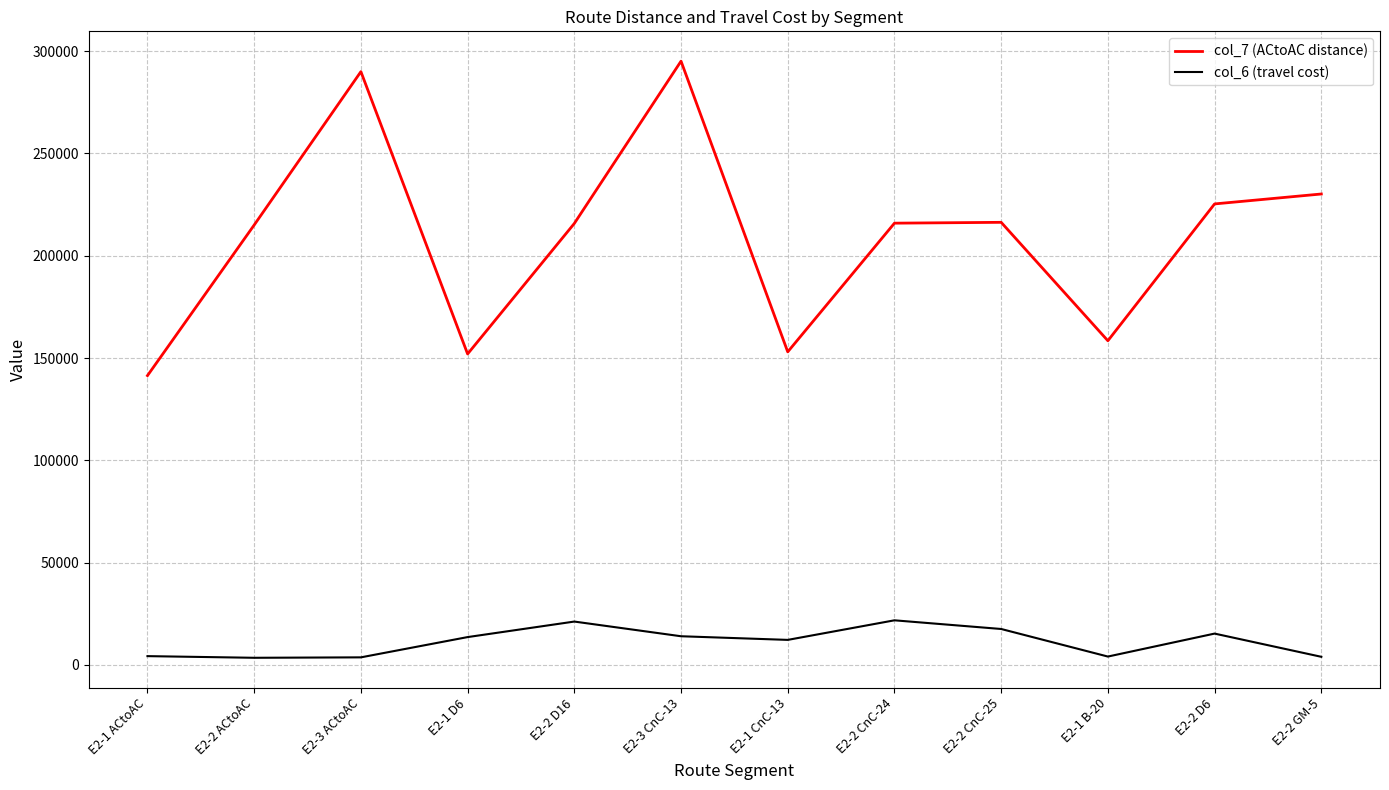

True or false: col_6 (travel cost) and col_7 (ACtoAC distance) intersect in this chart.

False